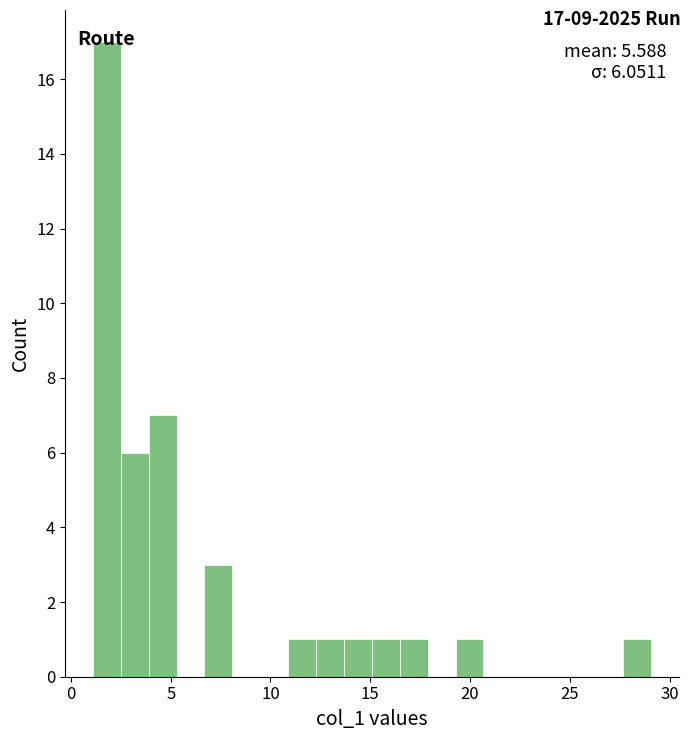

Around what value on the x-axis is the tallest bar? Give the approximate position of its centre, as read against the axis.

2.0